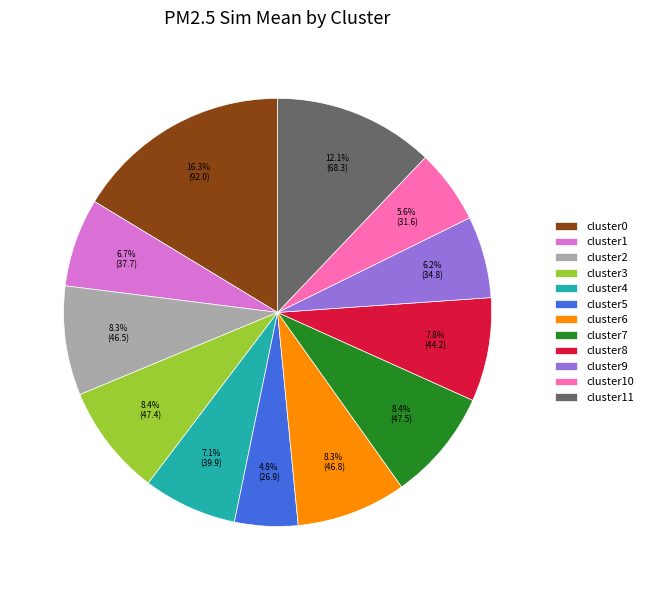

What percentage is the cluster7 slice, to the nearest percent?

8%